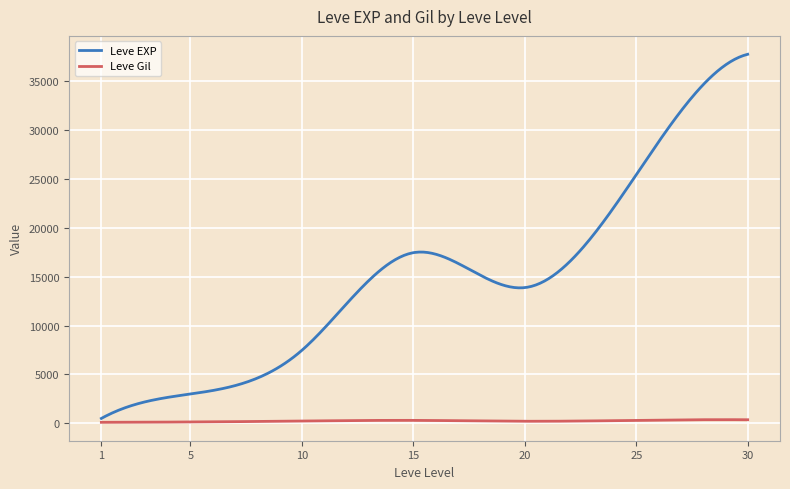

Which series has the largest total across all categories?

Leve EXP